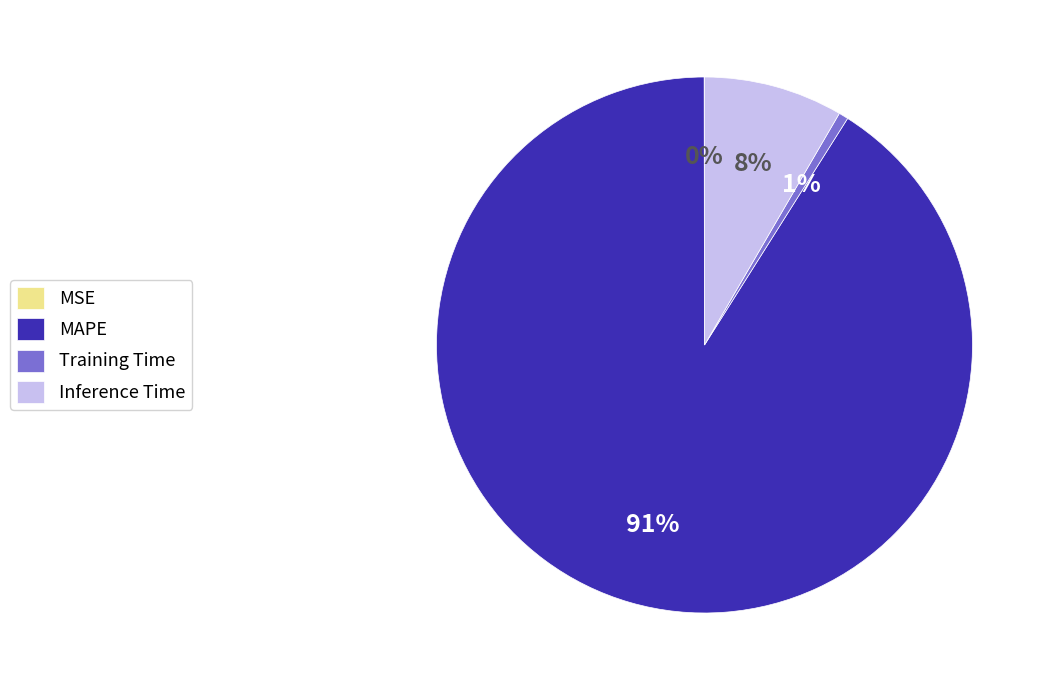

To the nearest percent, what is the difference between the Training Time and MAPE slice percentages?

90%